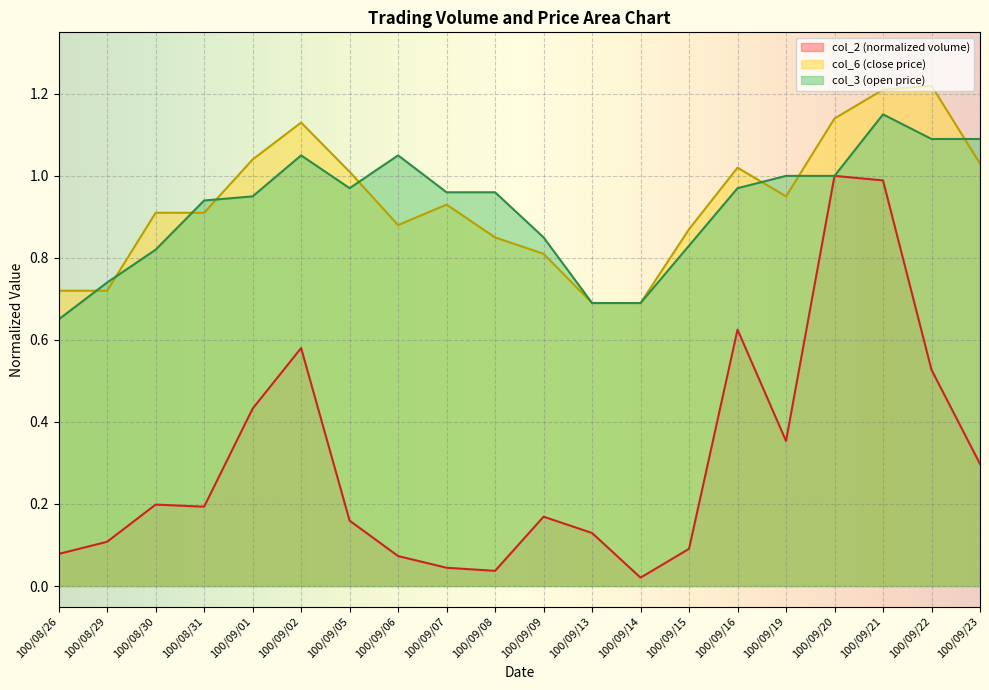

Reading right to left, what are all the values shown in this chart?

col_2: 0.3	0.5	1.0	1.0	0.4	0.6	0.1	0.0	0.1	0.2	0.0	0.0	0.1	0.2	0.6	0.4	0.2	0.2	0.1	0.1
col_6: 1.0	1.2	1.2	1.1	0.9	1.0	0.9	0.7	0.7	0.8	0.8	0.9	0.9	1.0	1.1	1.0	0.9	0.9	0.7	0.7
col_3: 1.1	1.1	1.1	1.0	1.0	1.0	0.8	0.7	0.7	0.8	1.0	1.0	1.1	1.0	1.1	0.9	0.9	0.8	0.7	0.7